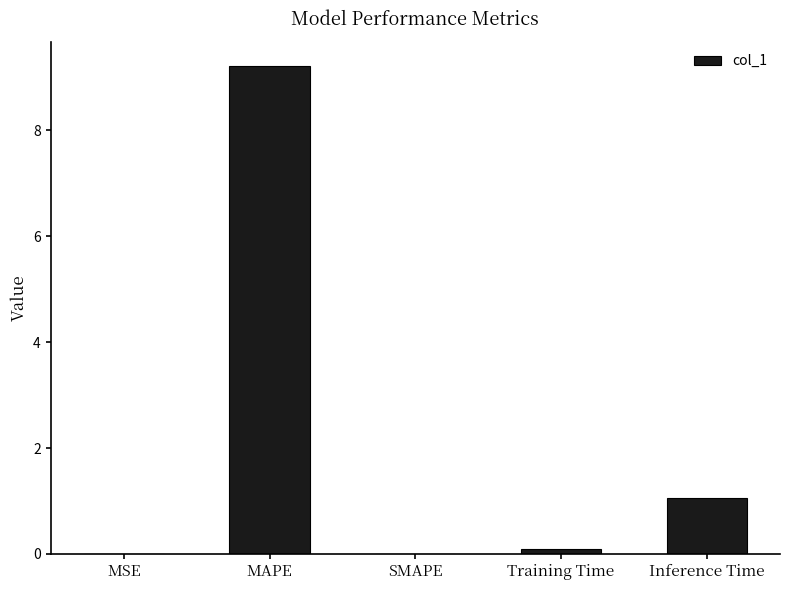

Which has a higher value, Inference Time or SMAPE?

Inference Time